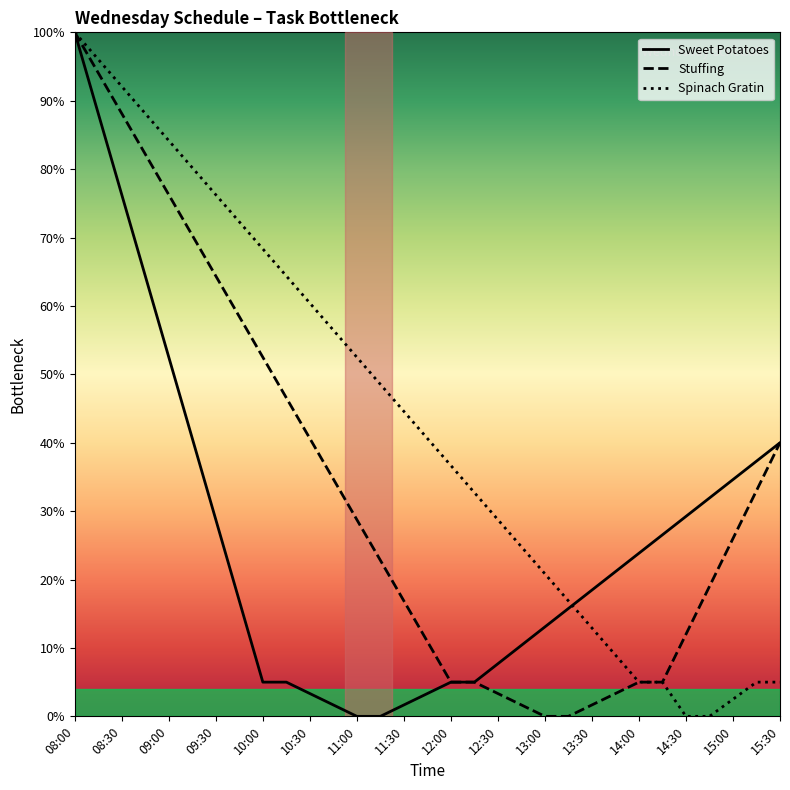

Which series has the largest total across all categories?

Spinach Gratin